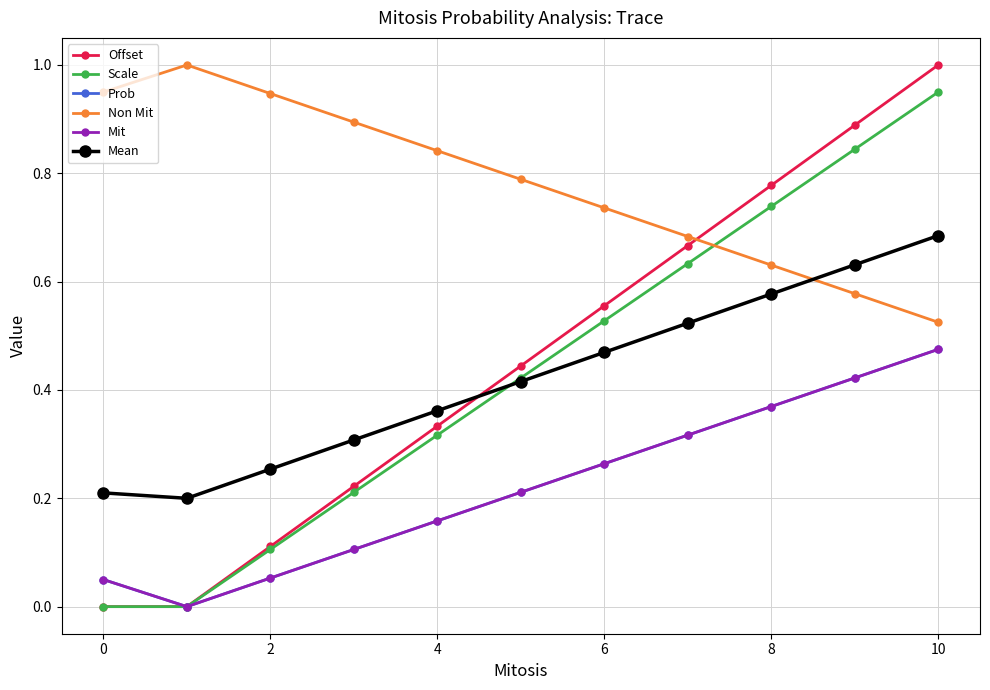

Does the chart have visible grid lines?

Yes